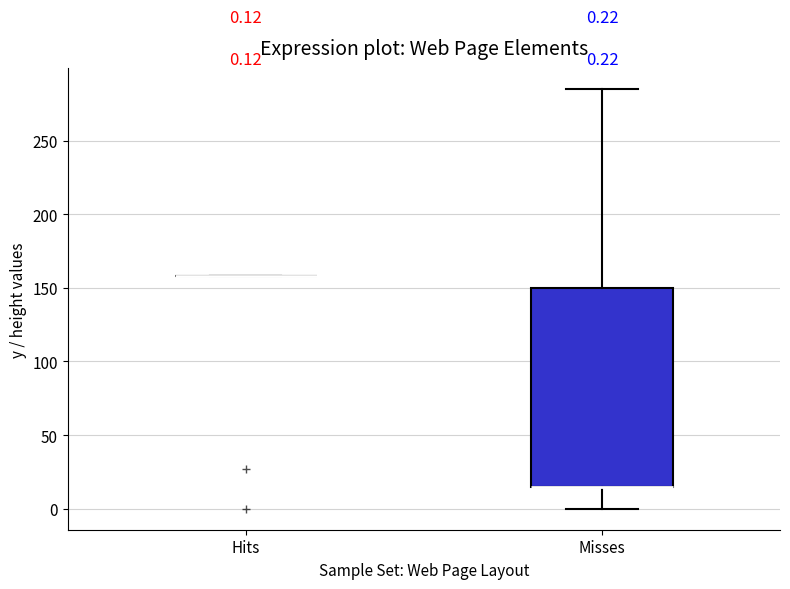

Which box is the tallest, from its lower edge to its upper edge?

Misses